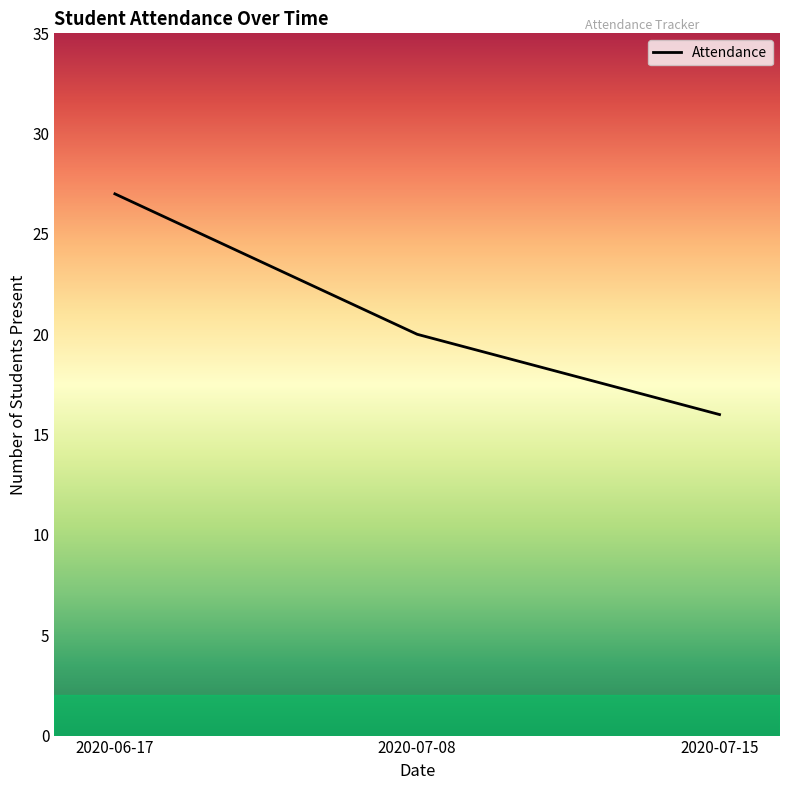

What position from the left is 2020-06-17?

1